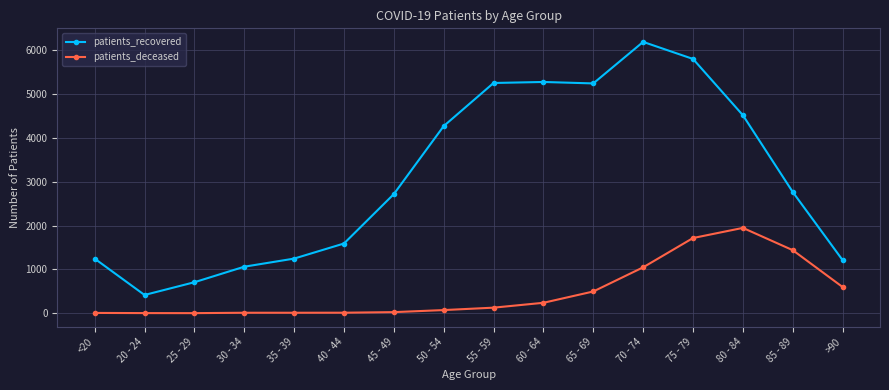

Rank the series at 65 - 69 from highest to lowest value.

patients_recovered, patients_deceased